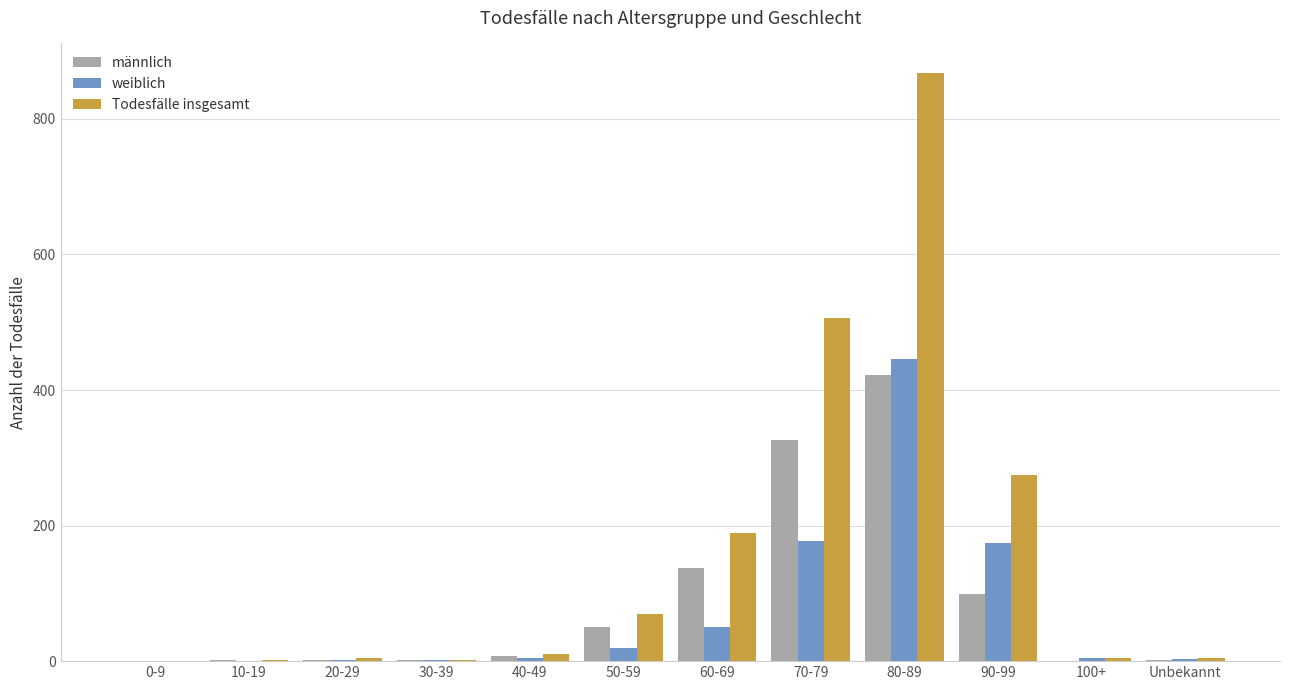

Which series changed the most between 10-19 and 80-89?

Todesfälle insgesamt